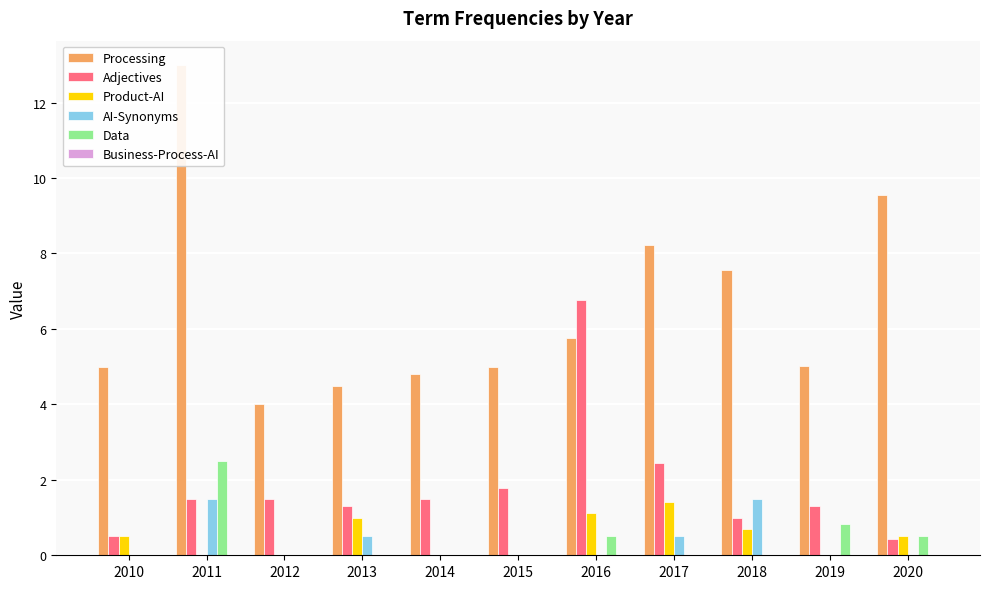

Reading left to right, transcribe all the data shown in this chart.

Processing: 5.0	13.0	4.0	4.5	4.8	5.0	5.8	8.2	7.6	5.0	9.6
Adjectives: 0.5	1.5	1.5	1.3	1.5	1.8	6.8	2.4	1.0	1.3	0.4
Product-AI: 0.5	0.0	0.0	1.0	0.0	0.0	1.1	1.4	0.7	0.0	0.5
AI-Synonyms: 0.0	1.5	0.0	0.5	0.0	0.0	0.0	0.5	1.5	0.0	0.0
Data: 0.0	2.5	0.0	0.0	0.0	0.0	0.5	0.0	0.0	0.8	0.5
Business-Process-AI: 0.0	0.0	0.0	0.0	0.0	0.0	0.0	0.0	0.0	0.0	0.0